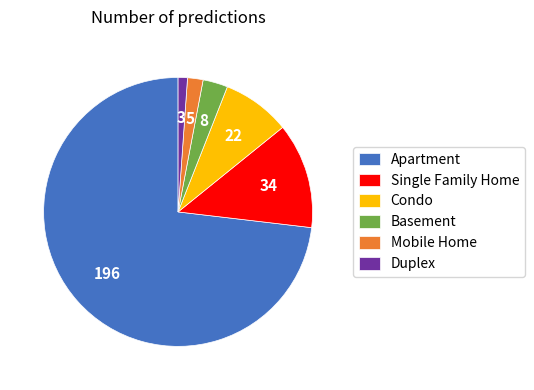

Which slice is the largest?

Apartment